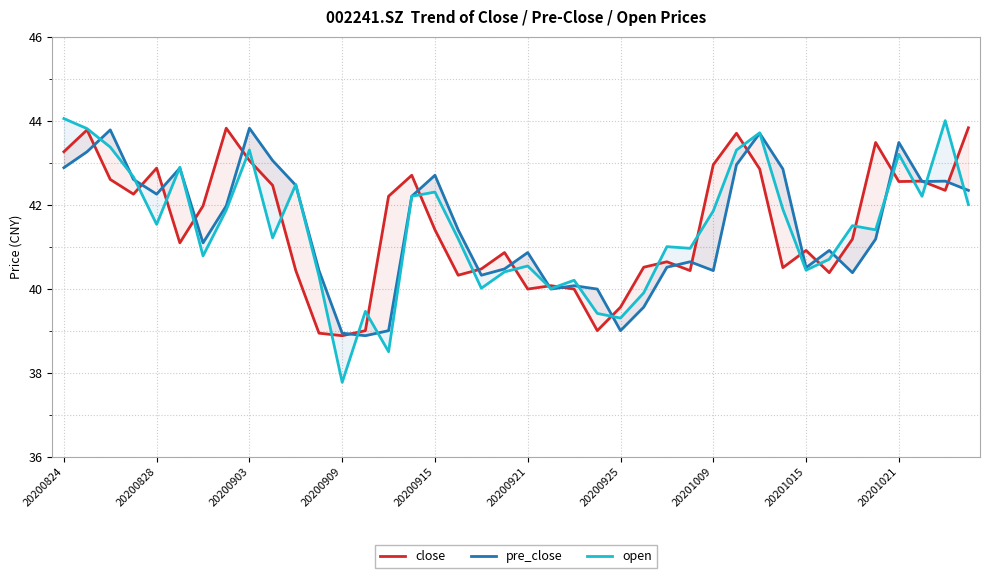

At which label does open first exceed 41?

20200824